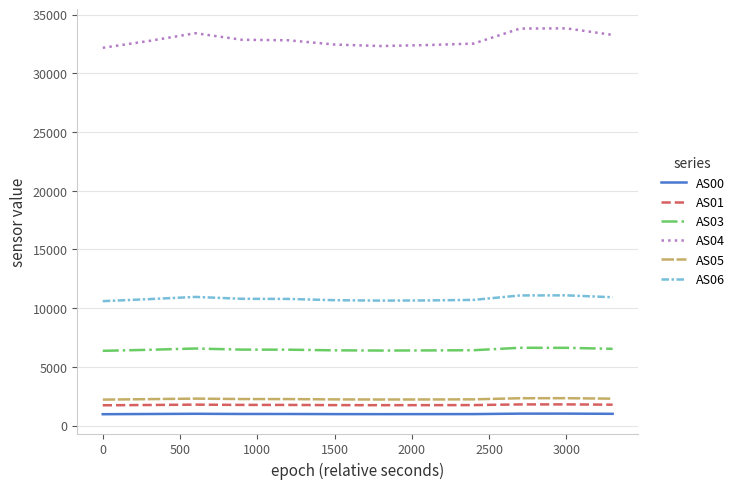

Which series has the largest total across all categories?

AS04